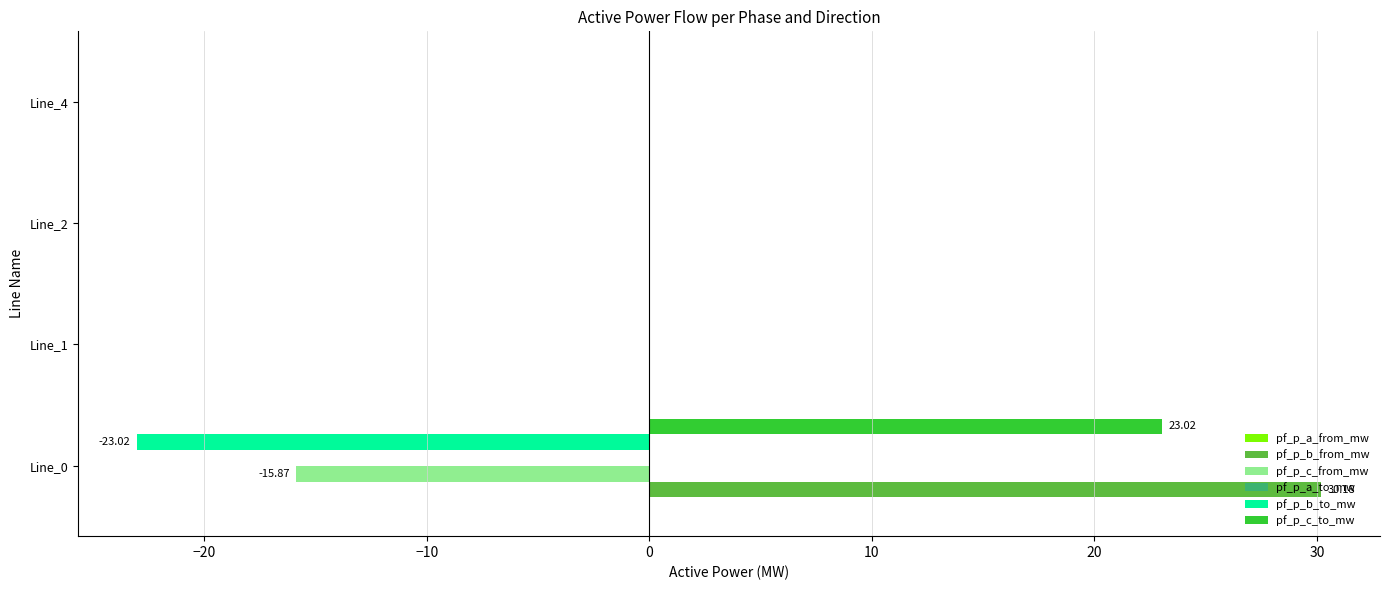

At which category is the sum across all series the highest?

Line_0